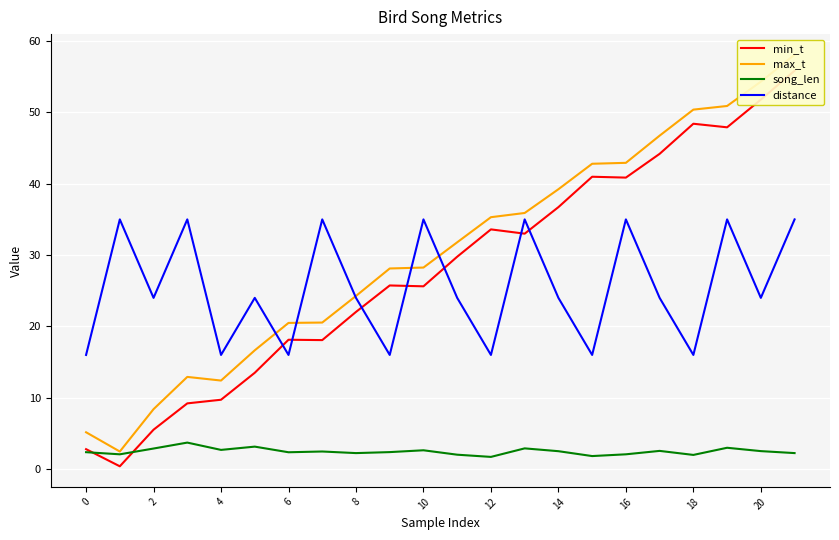

True or false: song_len and distance cross at least once.

False